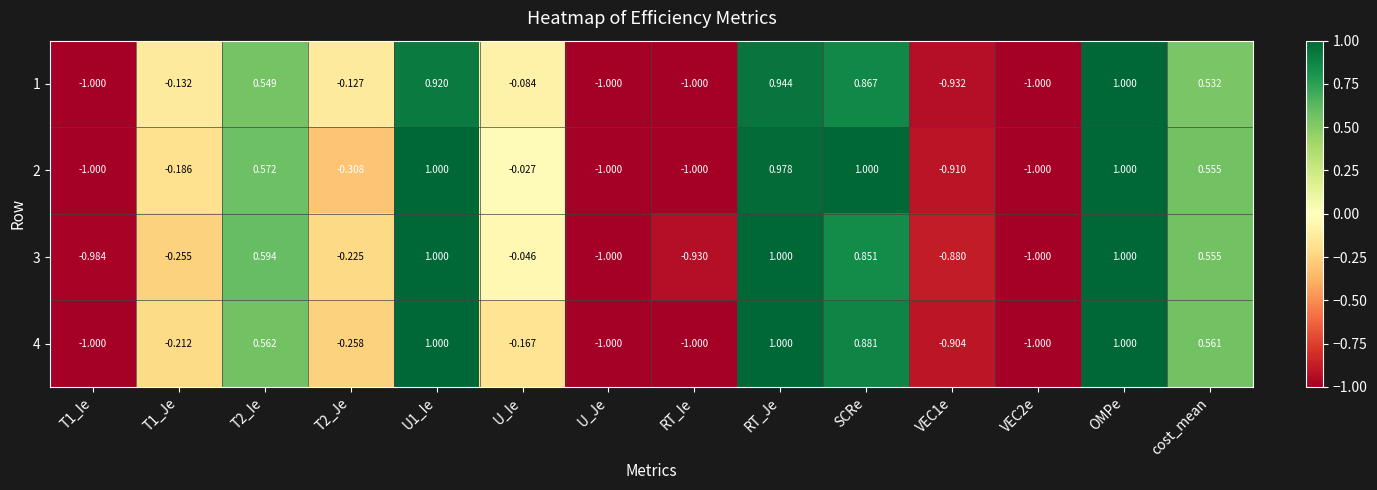

What is the greatest value displayed?

1.0